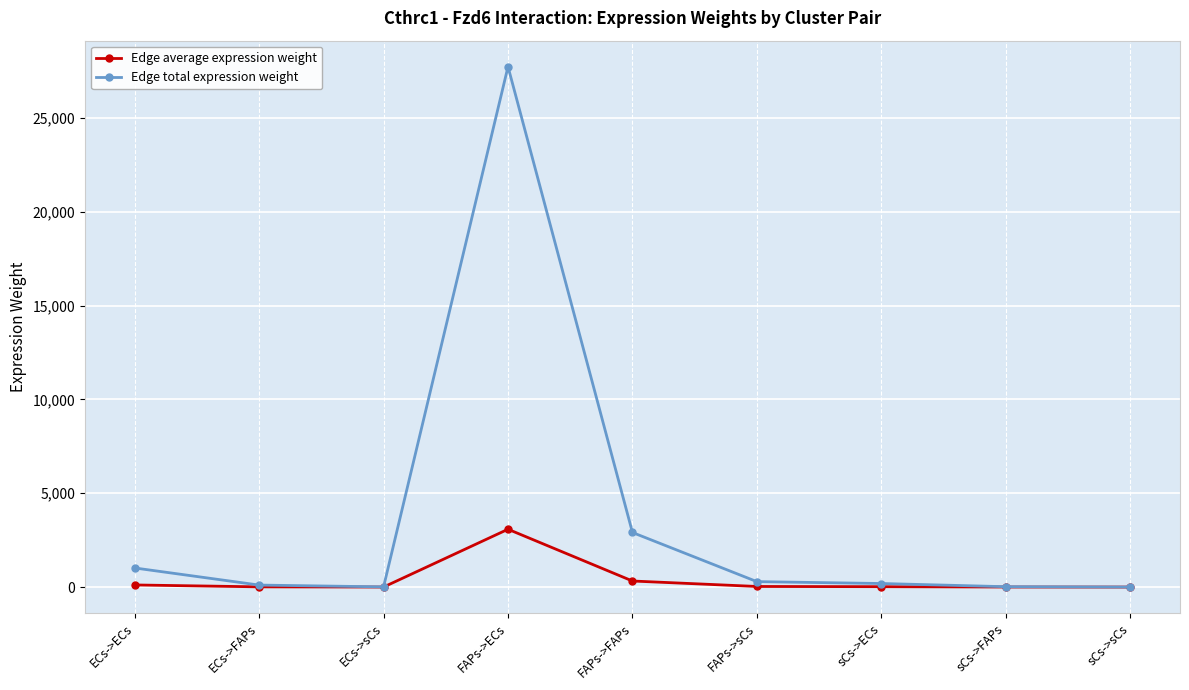

What is the spread (max minus min) of values at ECs->sCs?

9.5